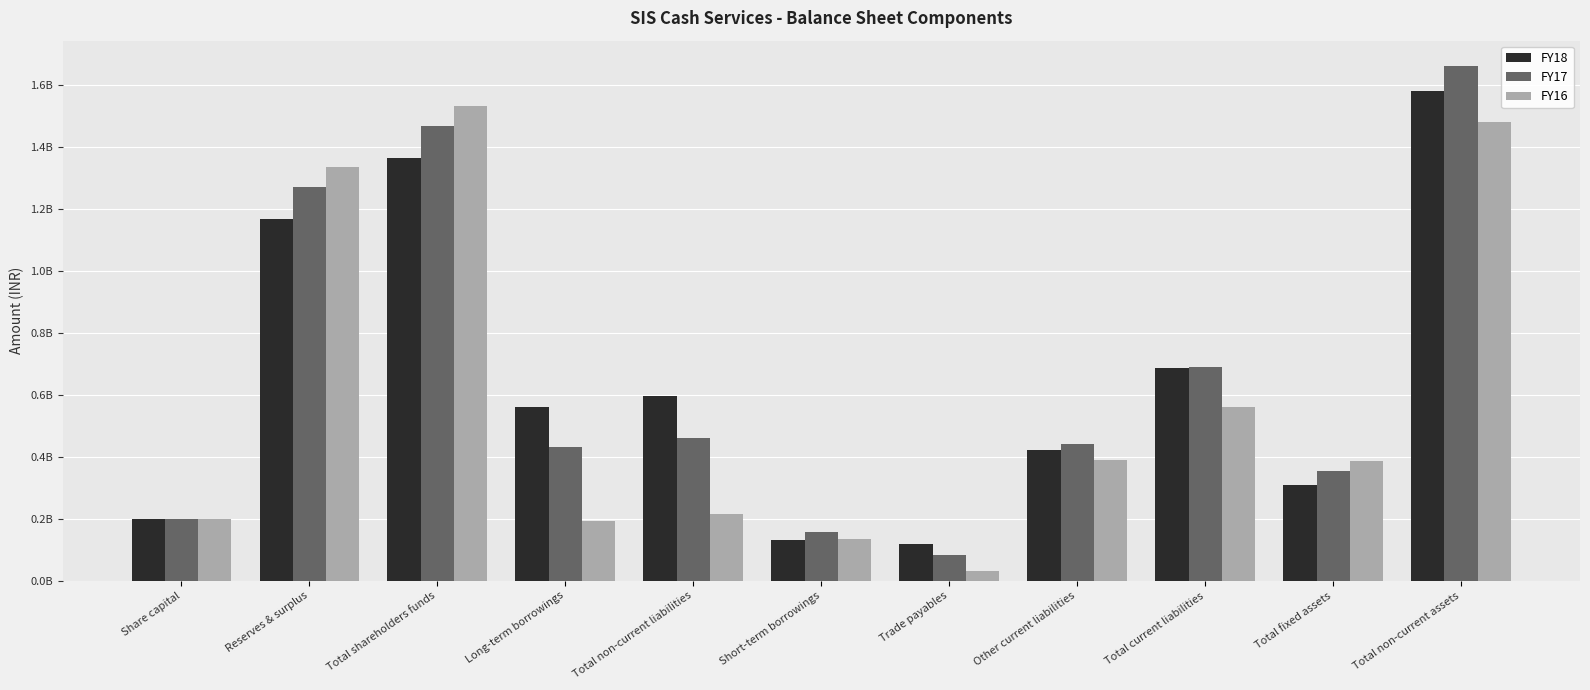

Does the chart contain stacked bars?

No